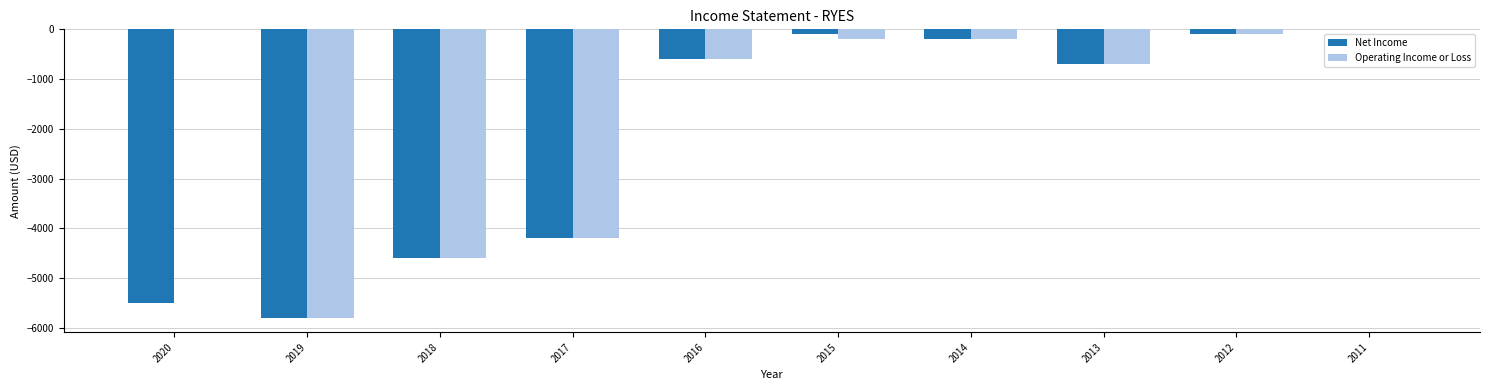

Between 2018 and 2015, which series saw the biggest shift?

Net Income